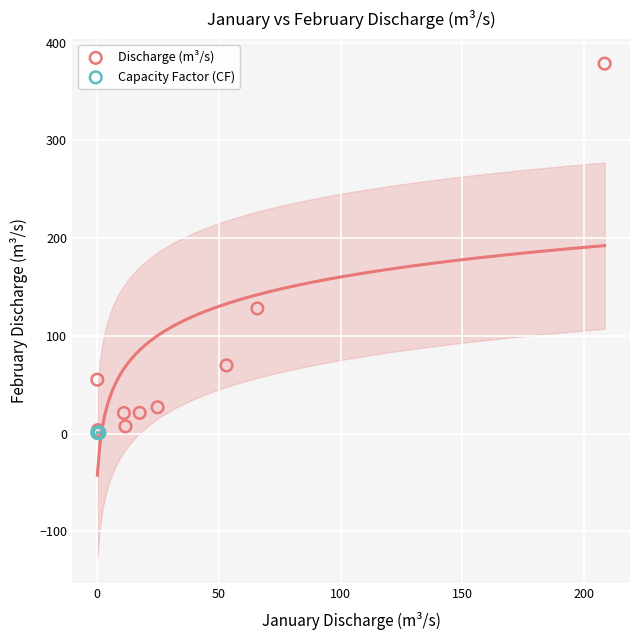

What are all the series names shown in the legend?

Discharge (m³/s), Capacity Factor (CF)